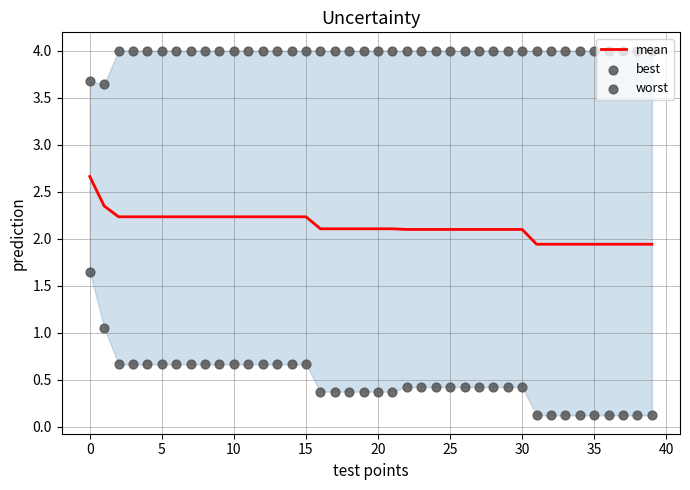

At how many categories does at least one series exceed 0?

40